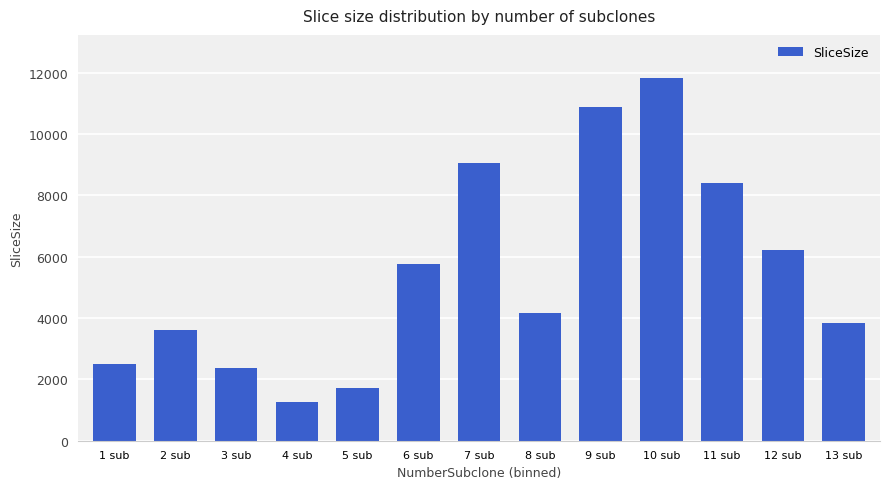

Approximately how many times larger is the value at 9 sub compared to 8 sub?

2.6